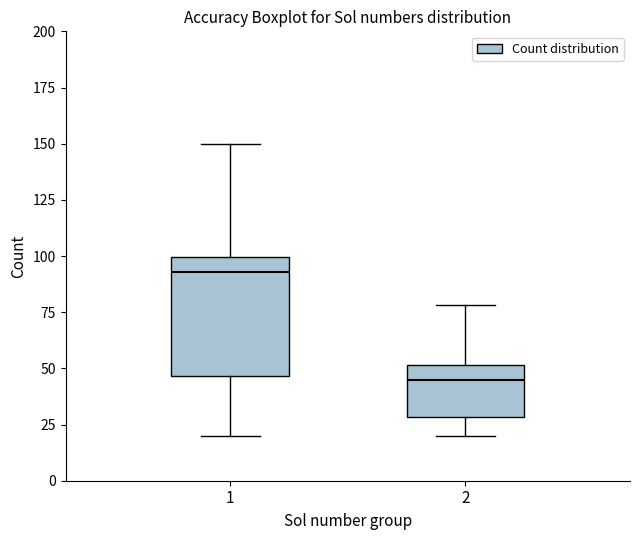

Reading left to right, read every box against the y-axis: the position of its median line, the range the box covers, and the ends of its whiskers. The values are not printed on the chart, so give them approximately, as read against the axis.

1: median 95, box 45 to 100, whiskers 20 to 150
2: median 45, box 30 to 50, whiskers 20 to 80